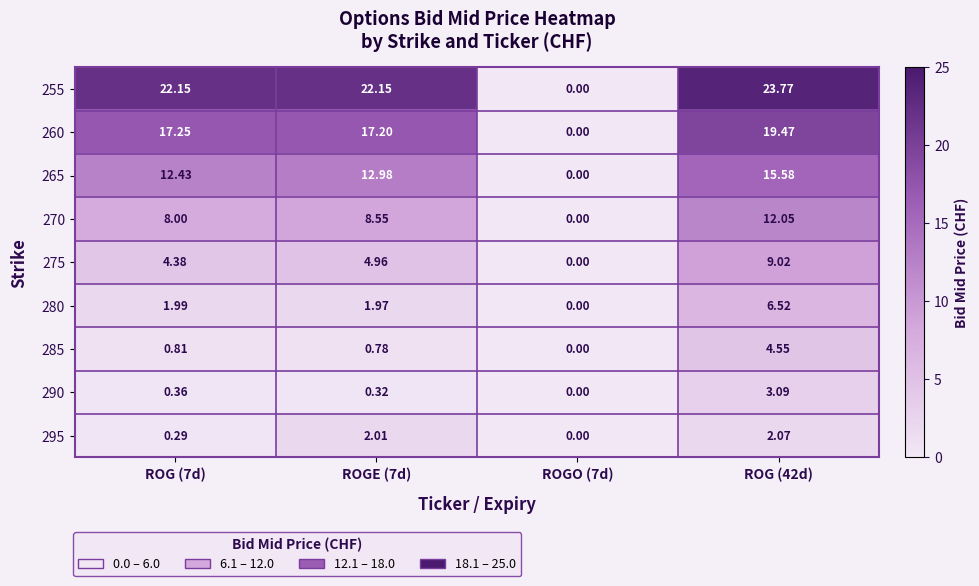

Count the number of categories in the chart.

4